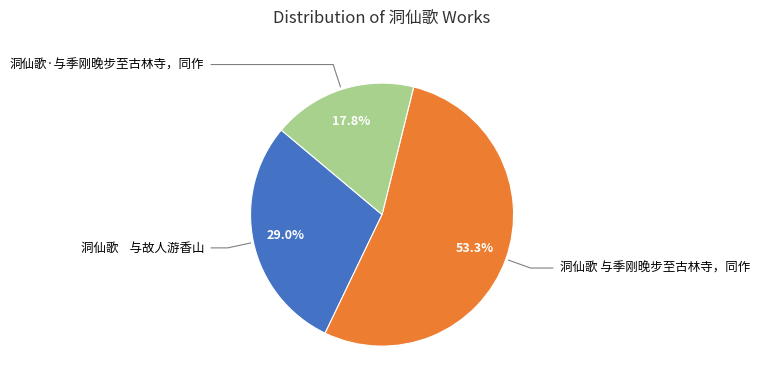

Does any single category account for the majority?

Yes